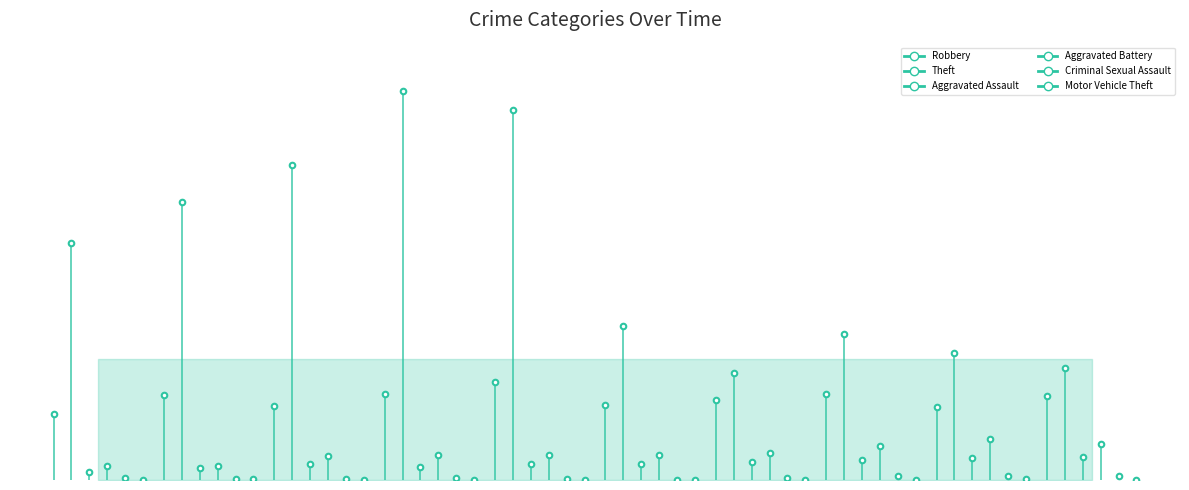

The Robbery series shows 1.3 at 0. True or false?

True